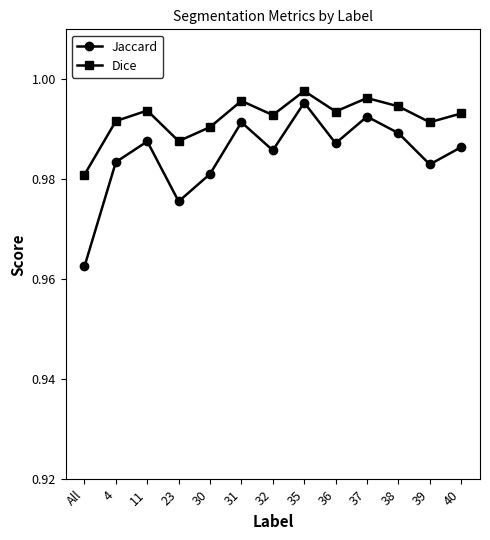

Which series has the largest range (max minus min)?

Jaccard